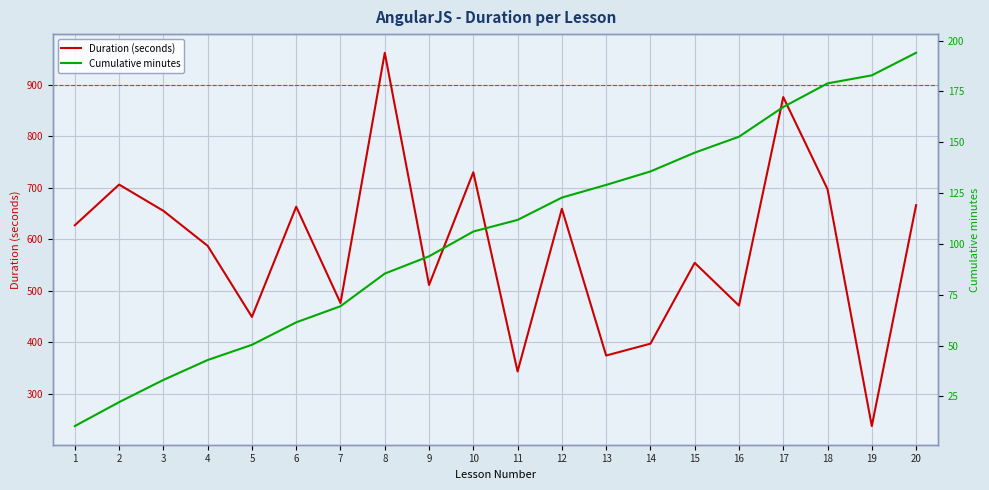

At 14, list the series in order from largest to smallest.

Duration (seconds), Cumulative minutes